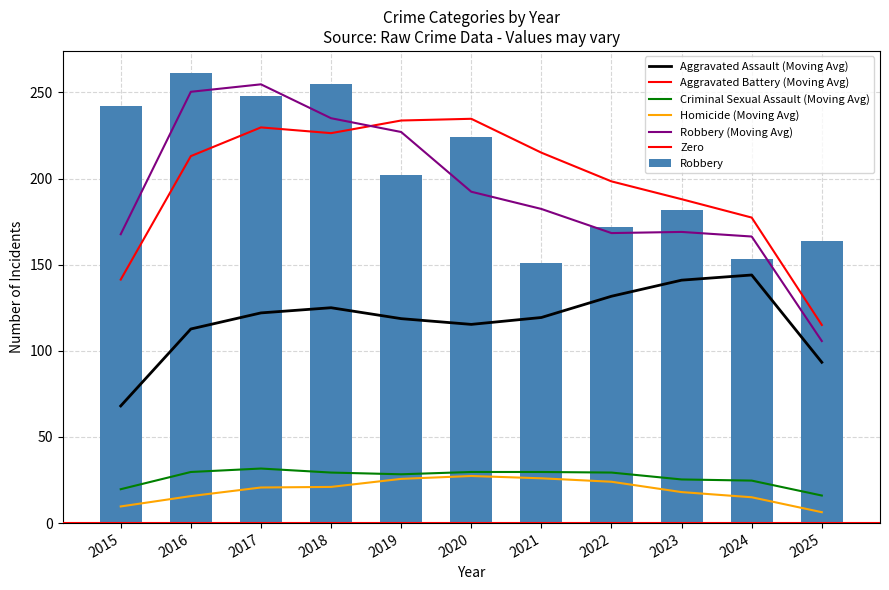

What is the sum of the Robbery values at 2020 and 2022?

396